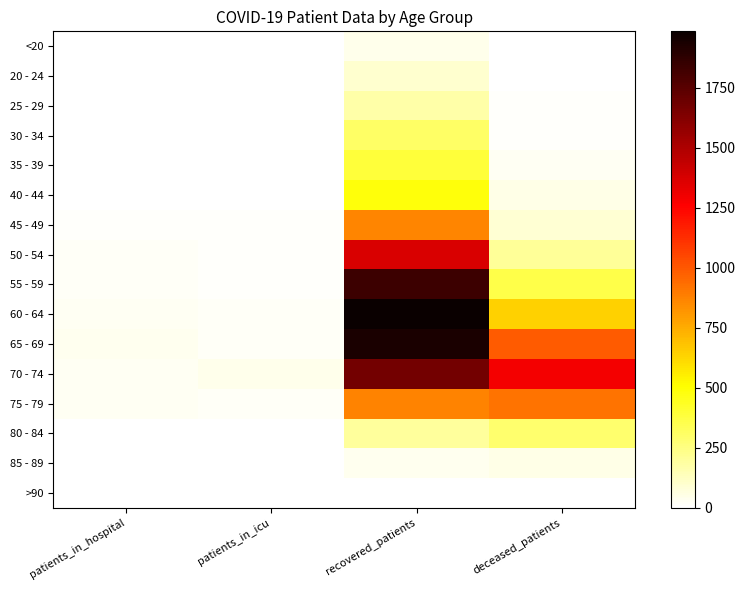

What is the difference between the highest and lowest values at patients_in_hospital?

31